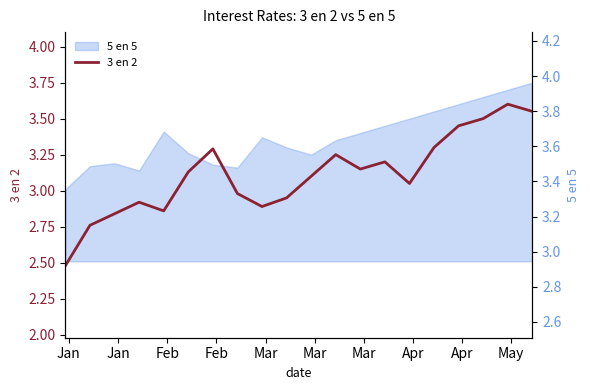

What is the minimum value for 3 en 2?

2.5